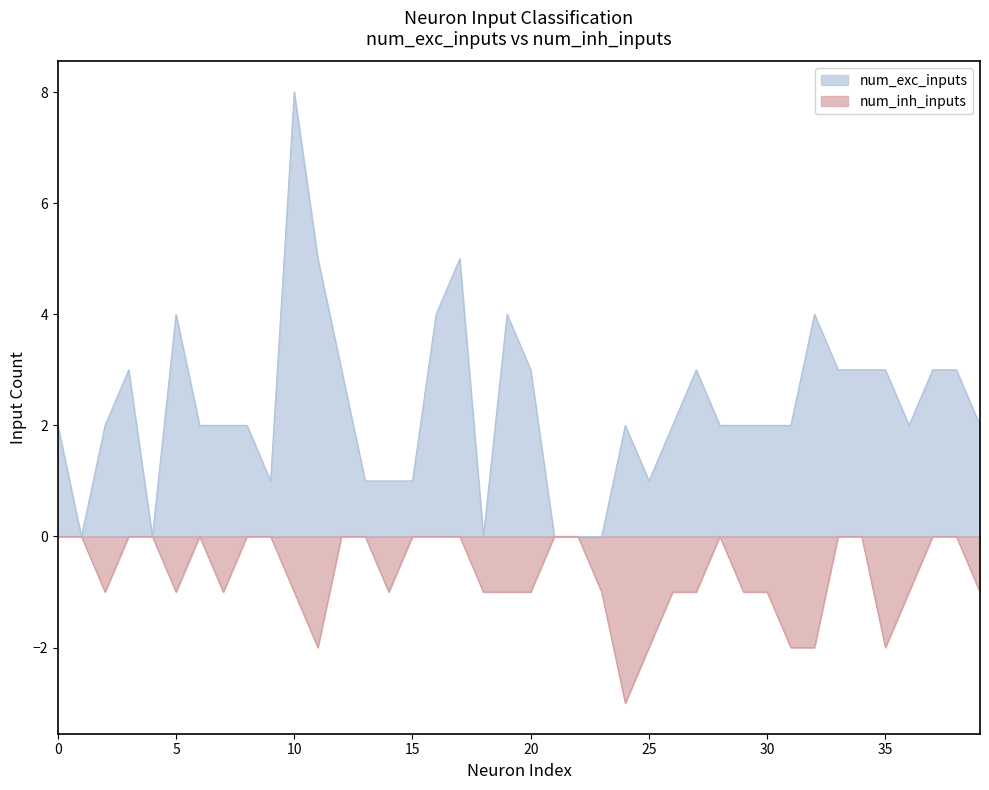

In num_exc_inputs, how many points are higher than both neighbors (excluding endpoints)?

8